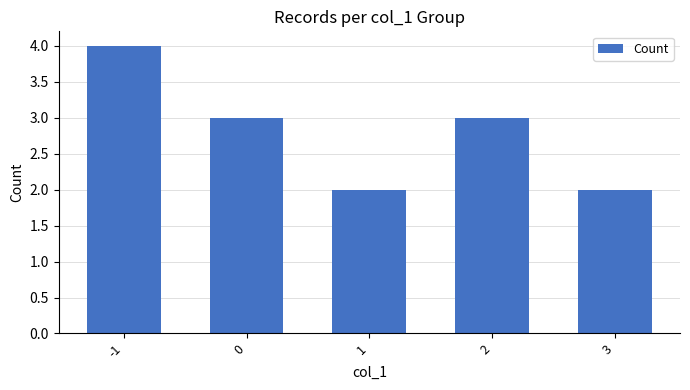

At which category does the chart reach its peak across all series?

-1